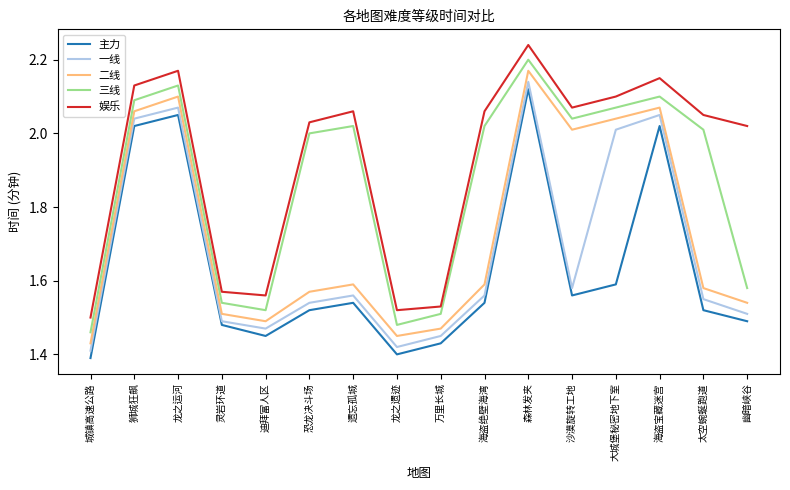

The 二线 series shows 1.5 at 迪拜富人区. True or false?

True